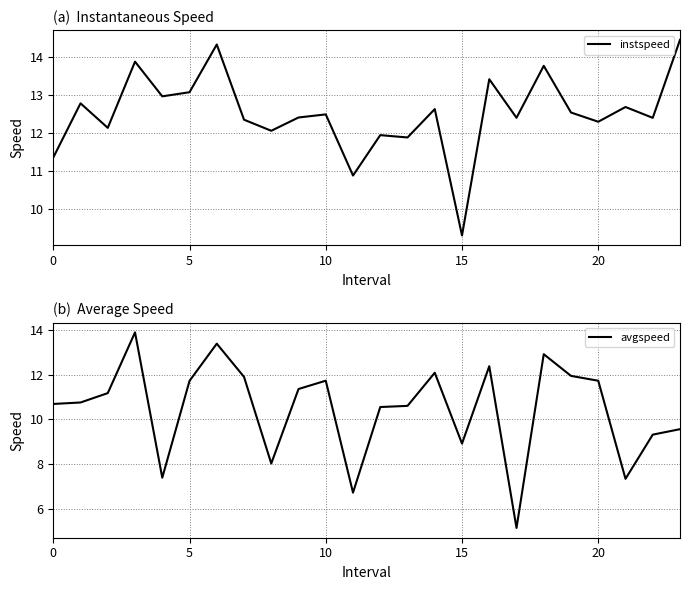

At which label does instspeed reach its minimum?

15